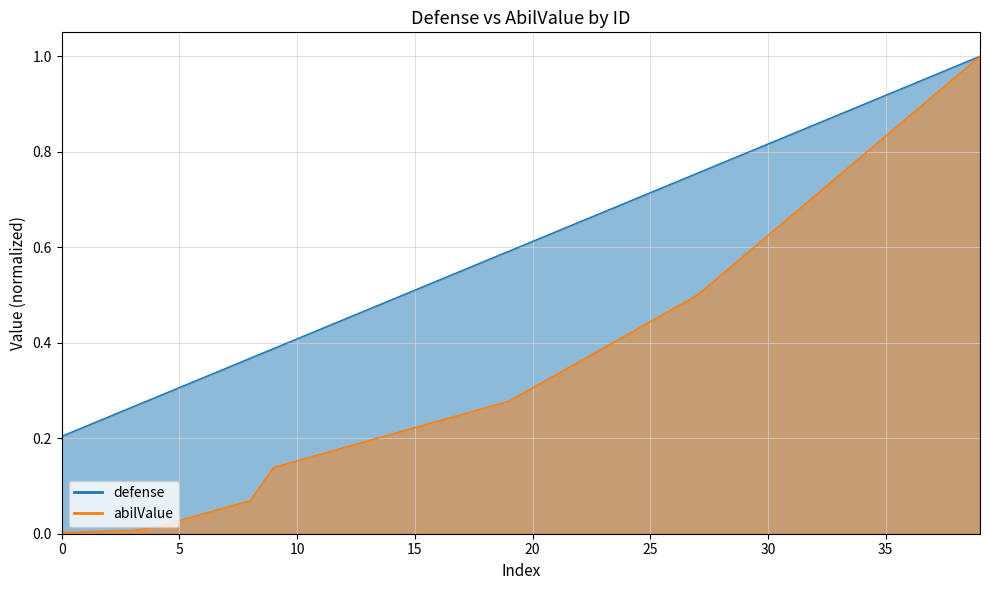

List the series in order of their peak value, lowest first.

defense, abilValue